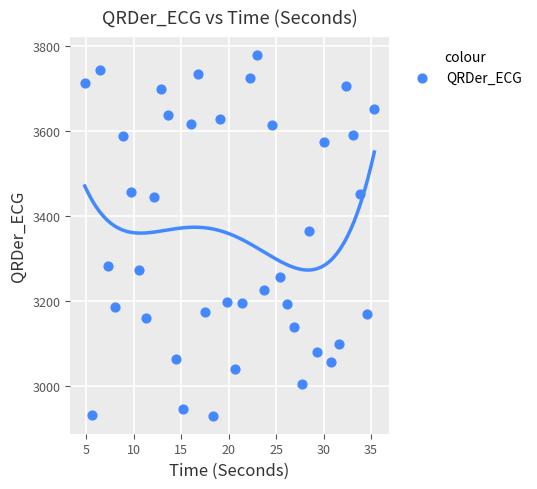

What is the range of Y values (max minus min)?

847.4